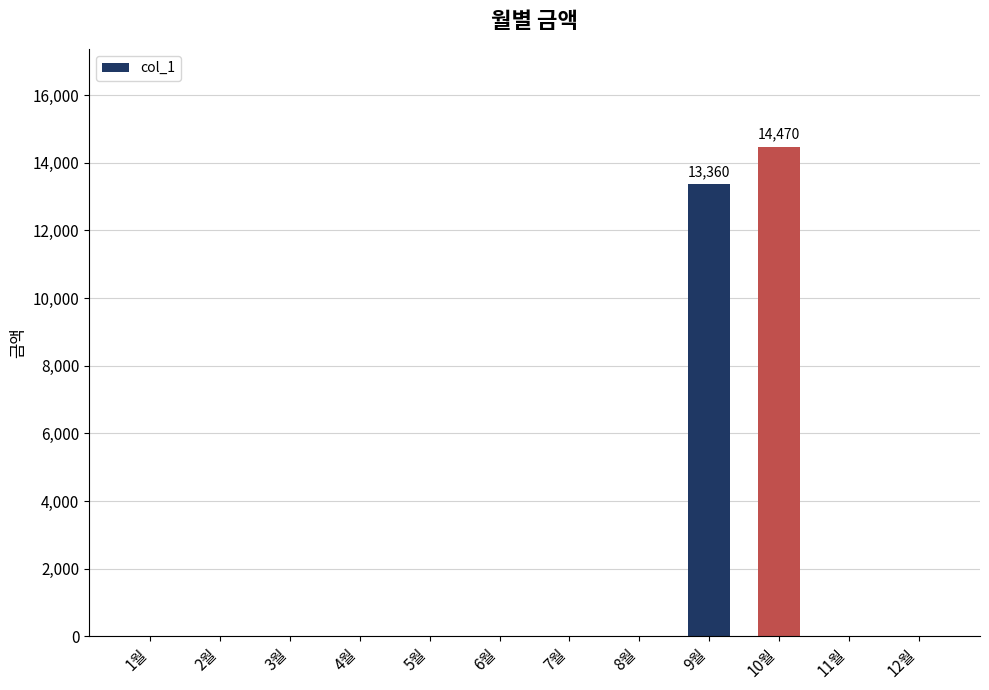

What is the sum of all values?

27830